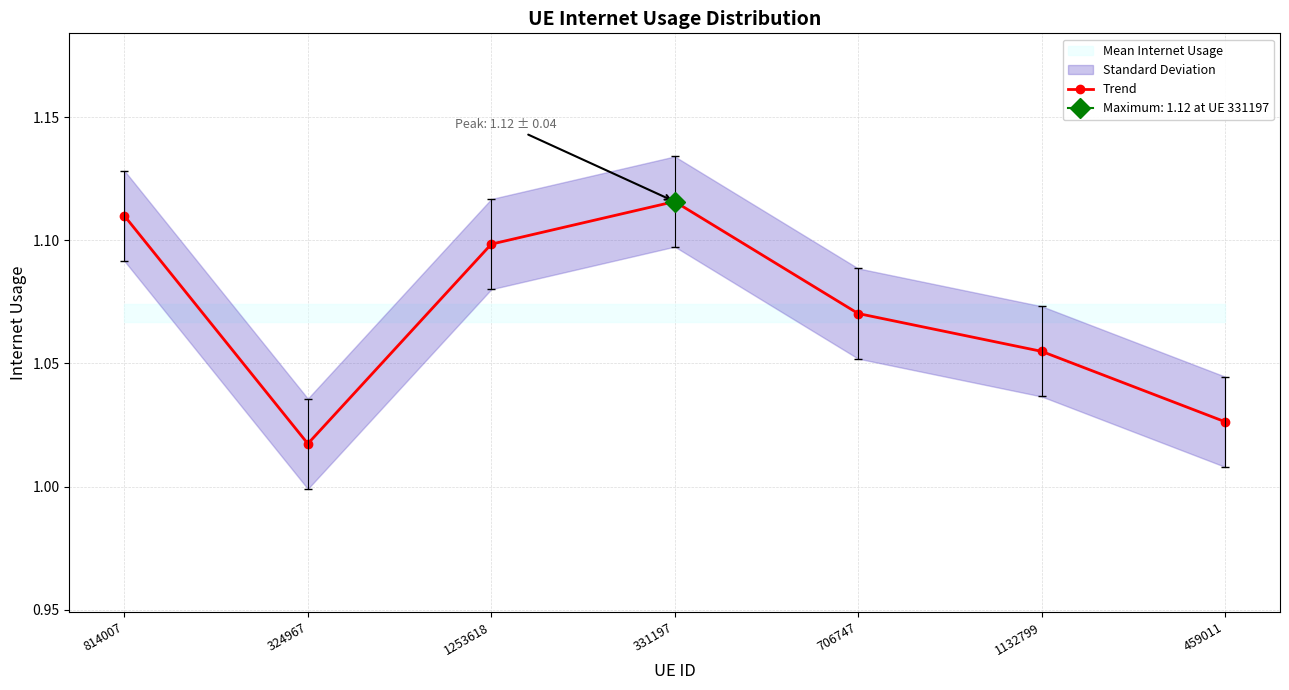

How many values are between 1 and 2?

7